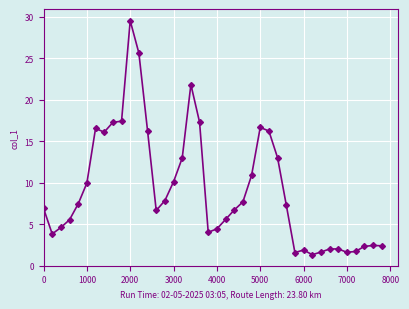

What is the difference between the maximum and second lowest values?

27.9